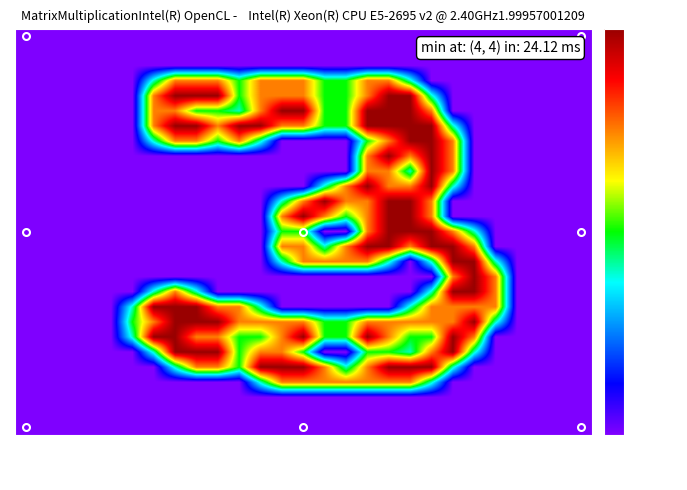

At which category is the sum across all series the highest?

17